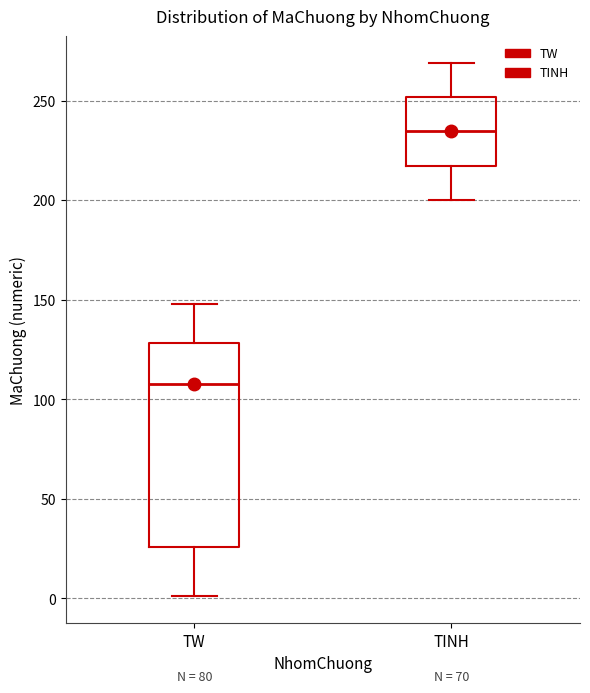

Which box is the tallest, from its lower edge to its upper edge?

TW